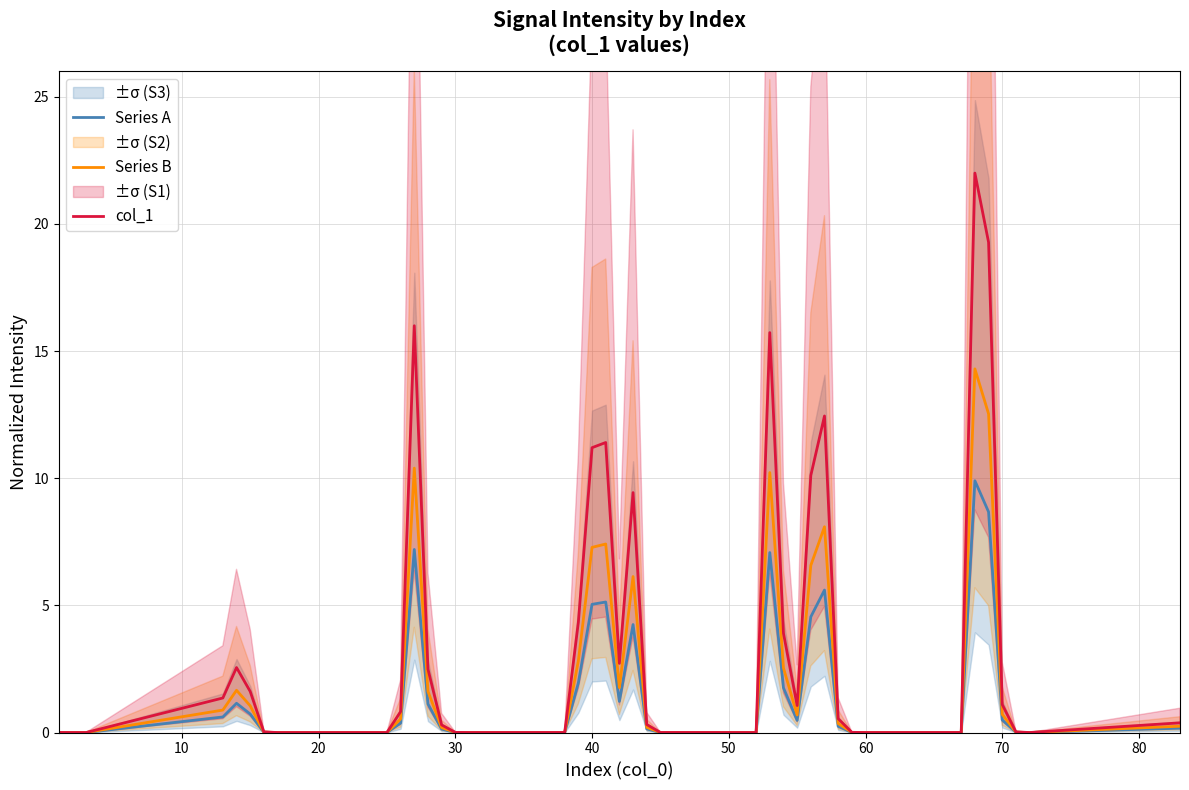

True or false: col_1 has more than 0 interior local peaks.

True